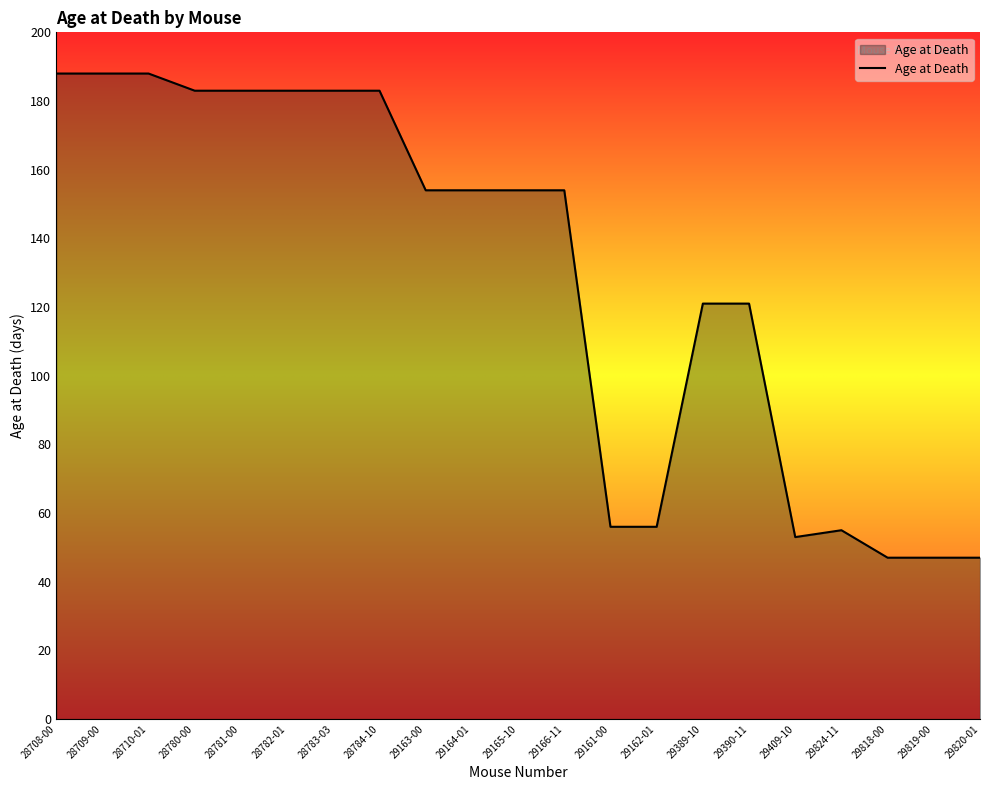

What is the difference between the values at 28709-00 and 28781-00?

5